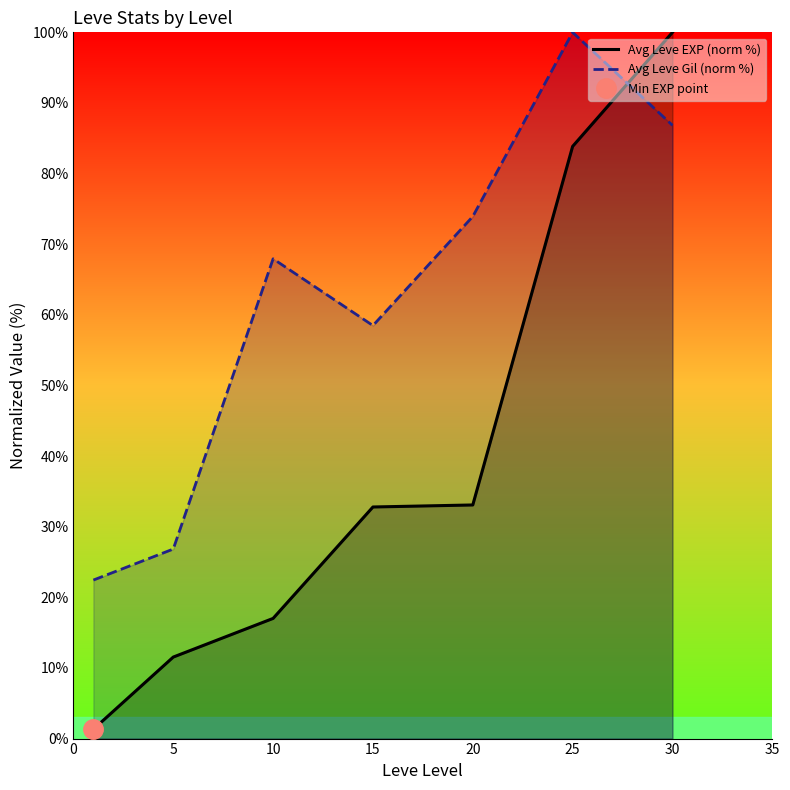

Where is the first local minimum for Avg Leve Gil (norm %)?

15